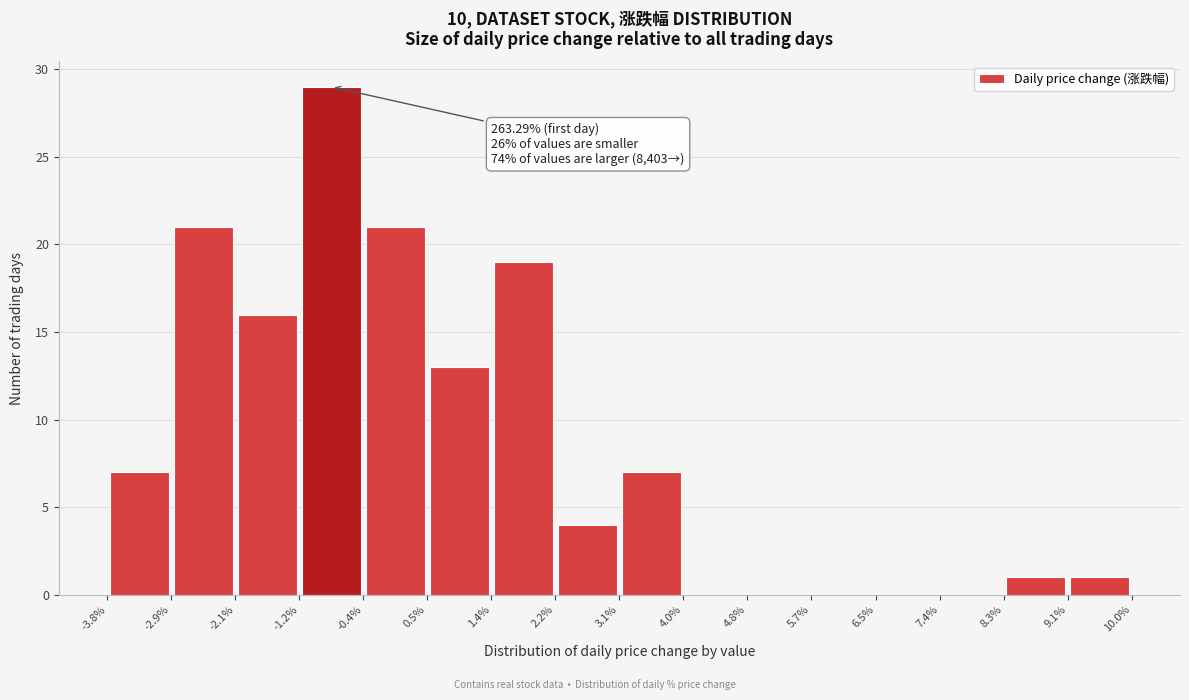

Over which range of the x-axis is the bar tallest?

-1.2% to -0.4%